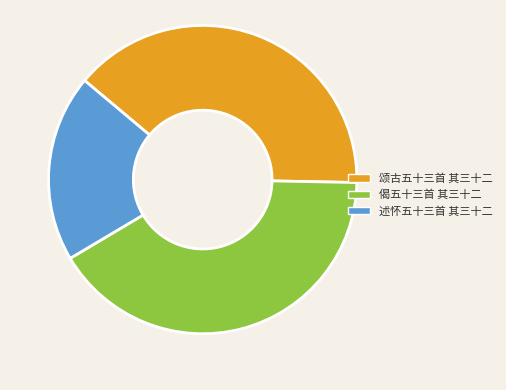

Is it true that 偈五十三首 其三十二 is 49% of the pie?

False